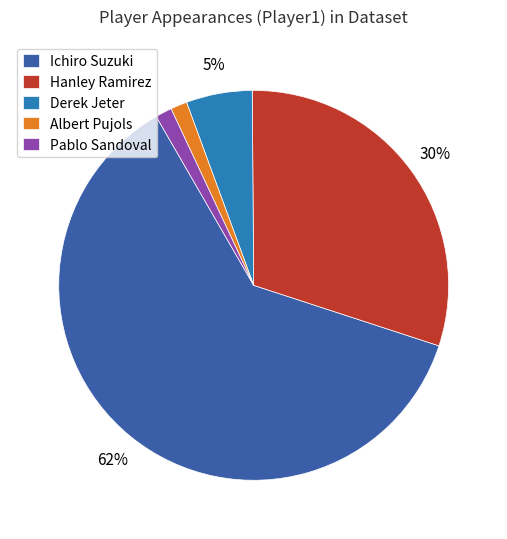

How many segments does this pie chart have?

5